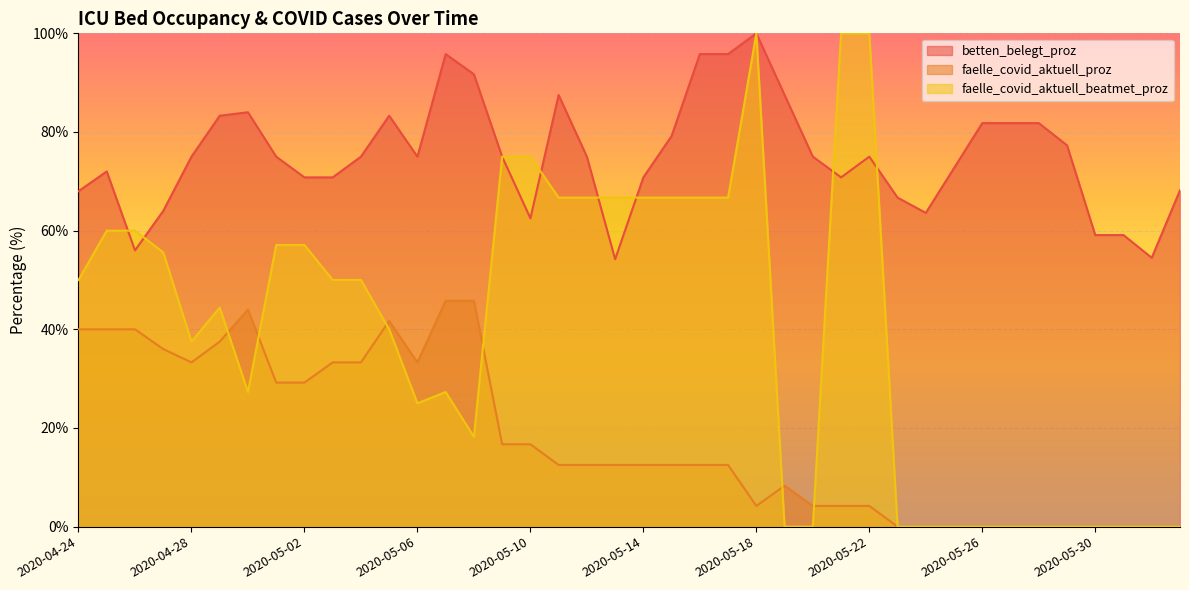

After their last crossing, which series has the higher values: faelle_covid_aktuell_beatmet_proz or faelle_covid_aktuell_proz?

faelle_covid_aktuell_beatmet_proz